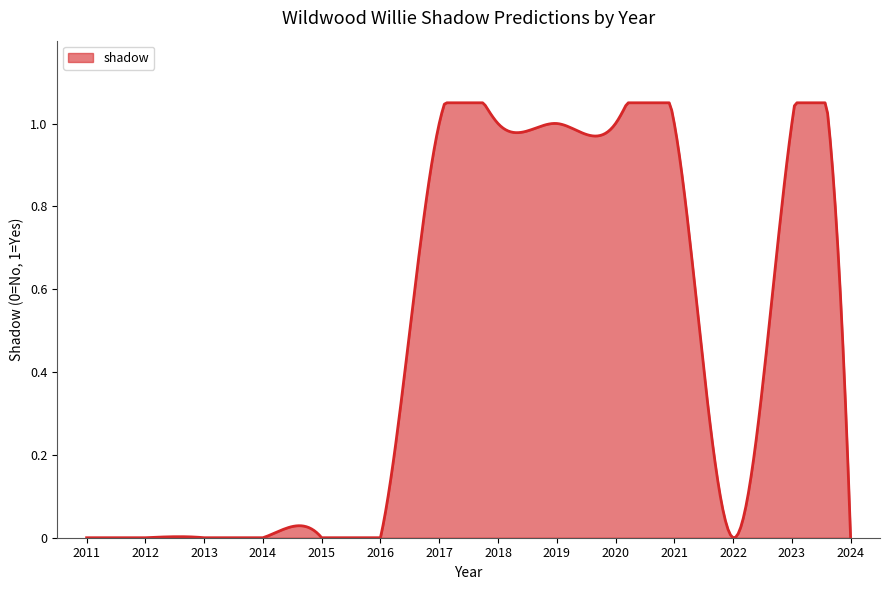

What is the difference between the maximum and minimum values?

1